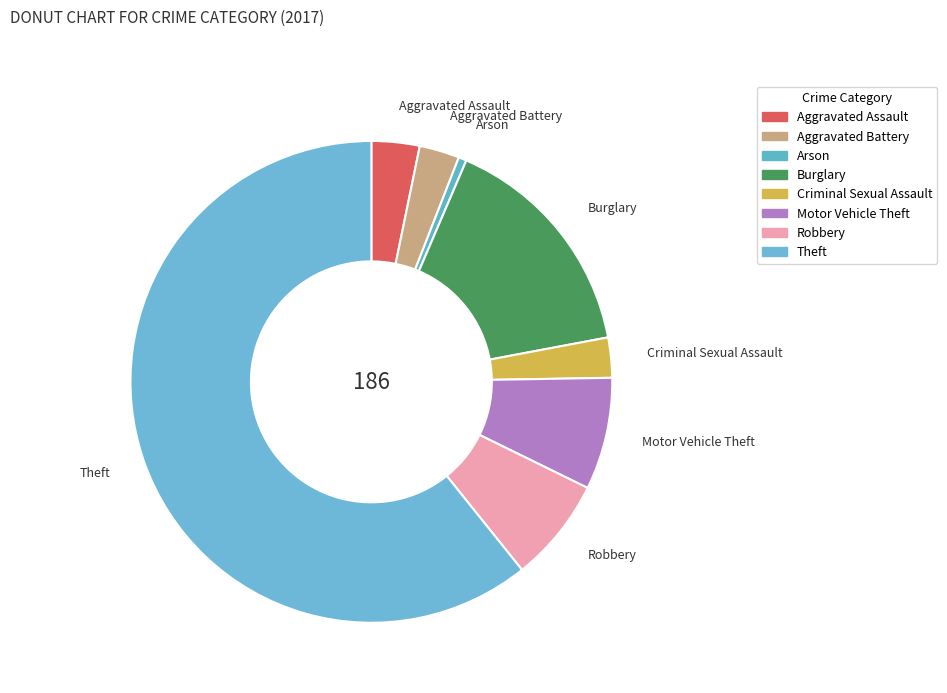

What is the largest slice in the pie chart?

Theft